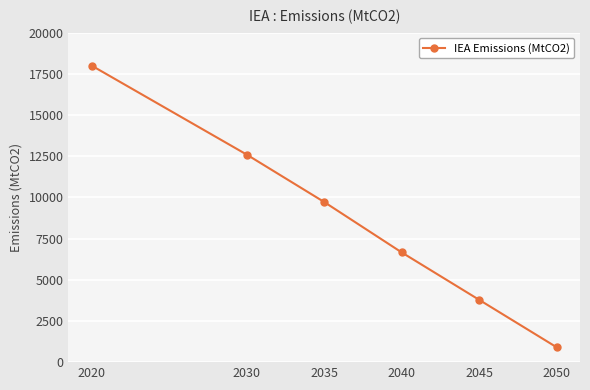

Count the number of data series in this chart.

1